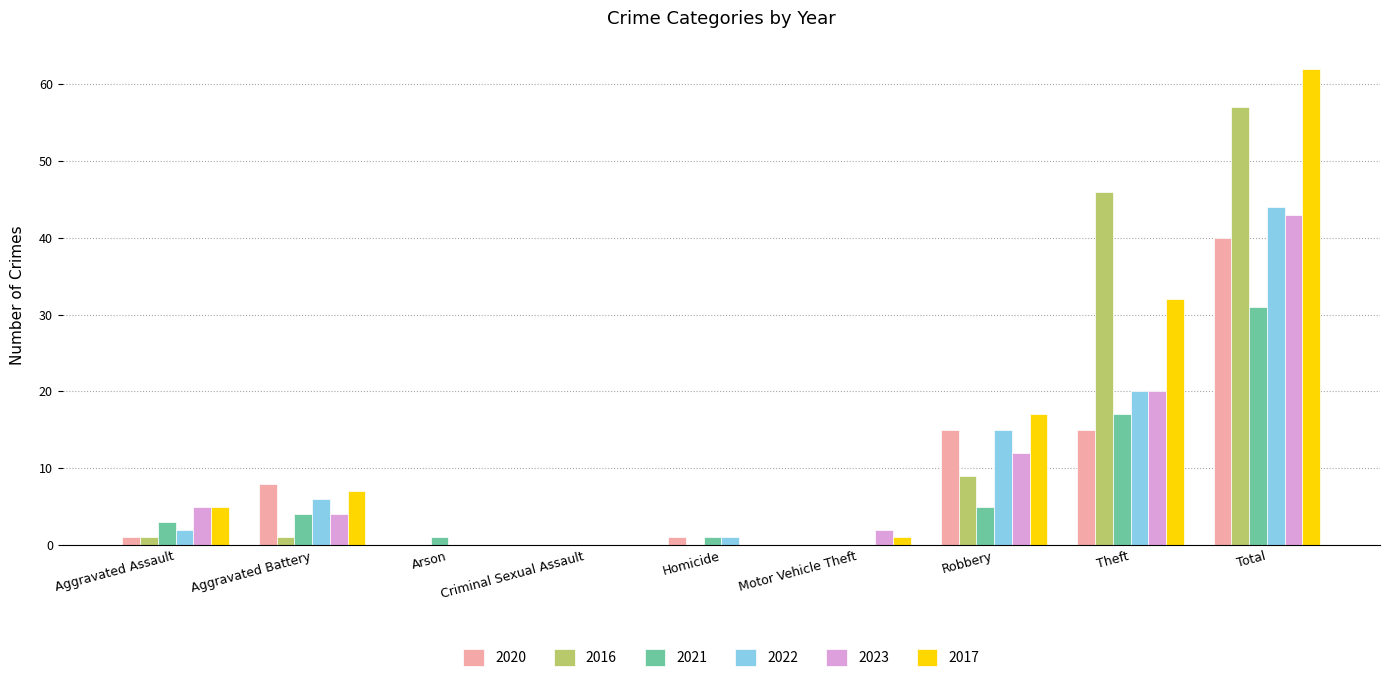

What is the sum of all 2021 values?

62